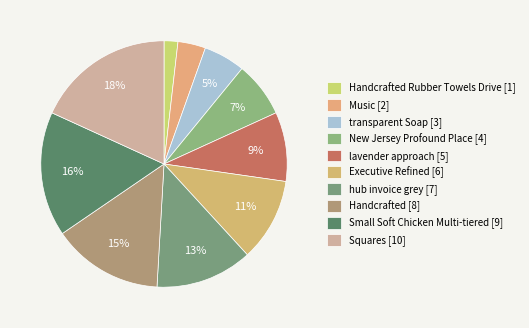

Which category has the biggest portion of the pie?

Squares [10]